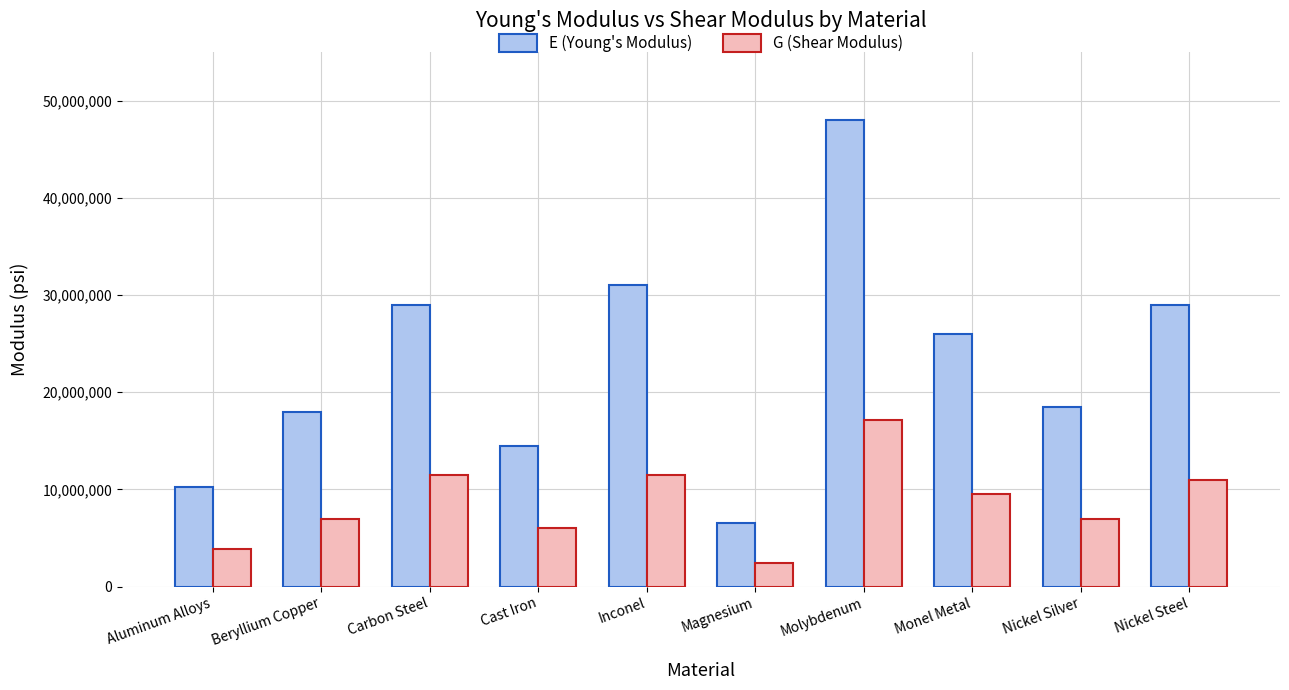

Reading left to right, list all the values displayed in this chart.

E (Young's Modulus): 10200000	18000000	29000000	14500000	31000000	6500000	48000000	26000000	18500000	29000000
G (Shear Modulus): 3900000	7000000	11500000	6000000	11500000	2400000	17100000	9500000	7000000	11000000